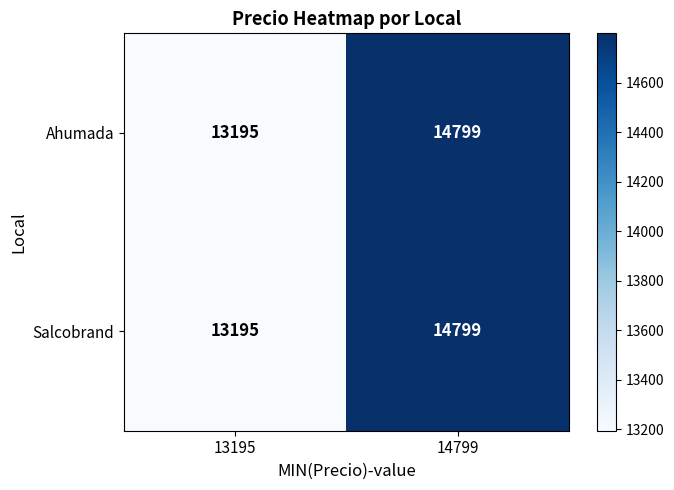

The value of Ahumada at 14799 is 24962. True or false?

False